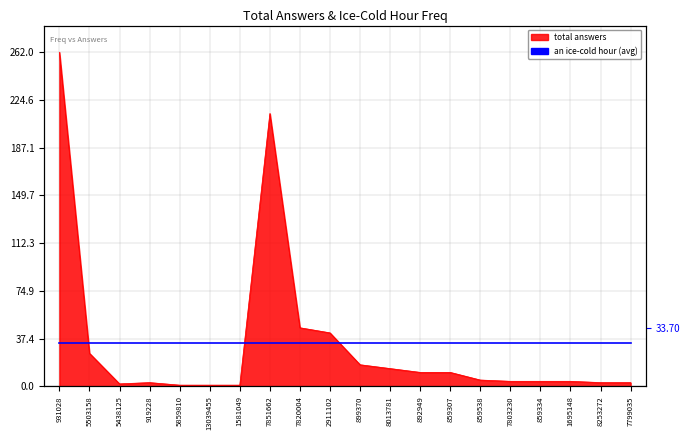

Reading left to right, list all the values displayed in this chart.

931028=262	5503158=26	5438125=2	919228=3	5859810=1	13039455=1	1581049=1	7851662=214	7820004=46	2911102=42	899370=17	8013781=14	892949=11	859307=11	859538=5	7803230=4	859334=4	1695148=4	8253272=3	7799035=3